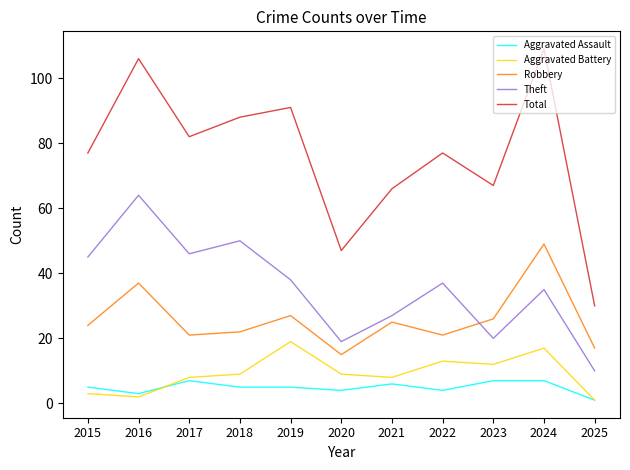

The Robbery series shows 21 at 2022. True or false?

True